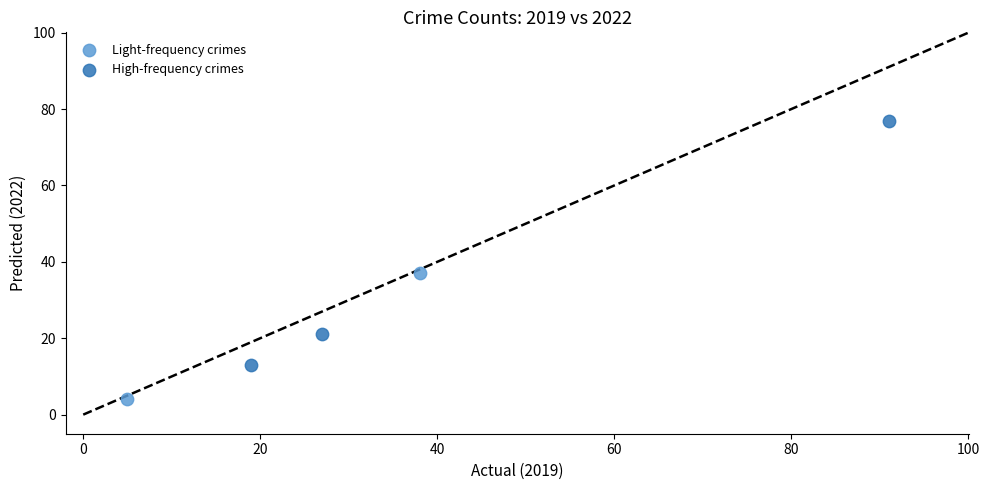

Which series contains the highest Y value?

High-frequency crimes